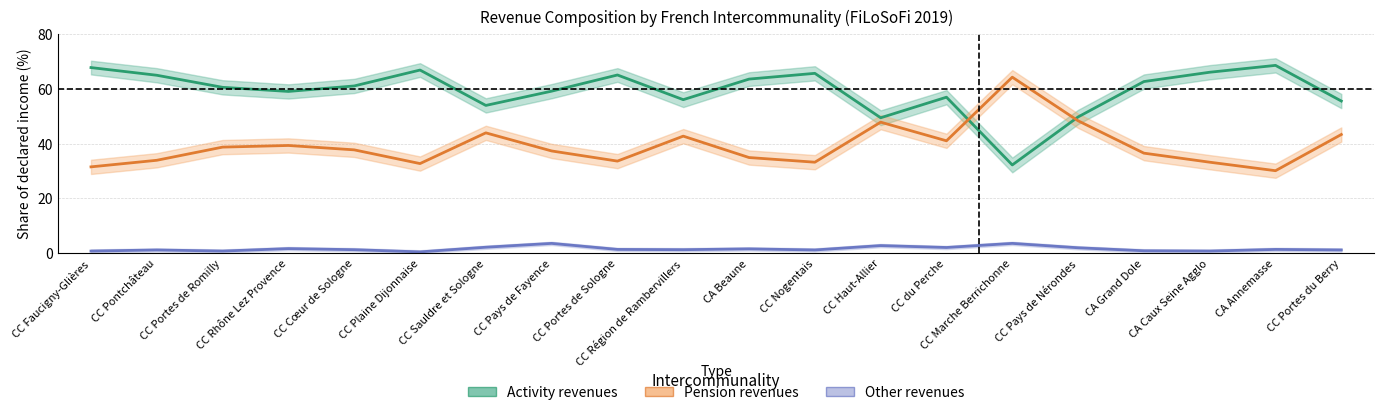

Rank the series by their maximum value, from highest to lowest.

Activity revenues (mean), Pension revenues (mean), Other revenues (mean)